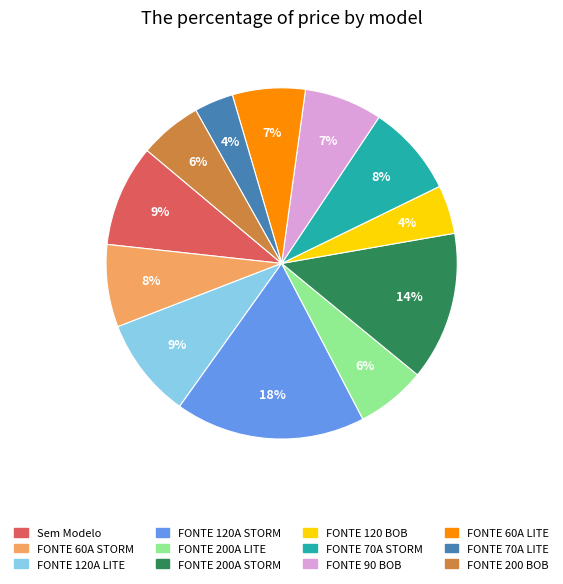

True or false: FONTE 70A STORM accounts for 8% of the total.

True